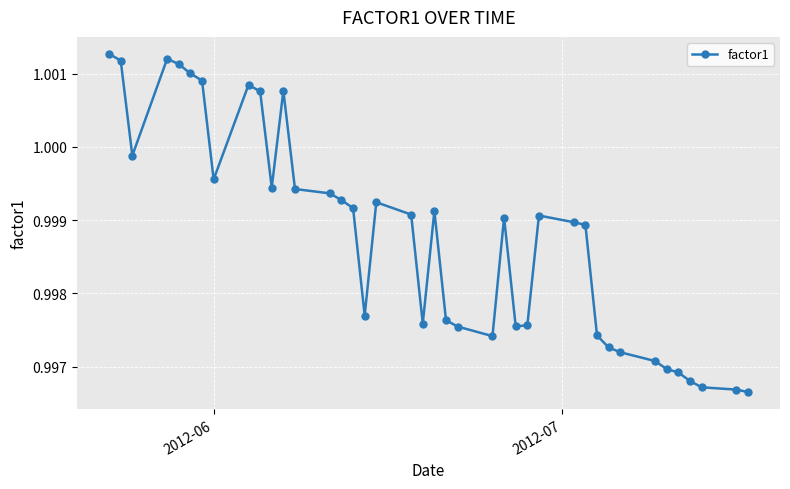

True or false: the data has more than 0 interior local peaks.

True